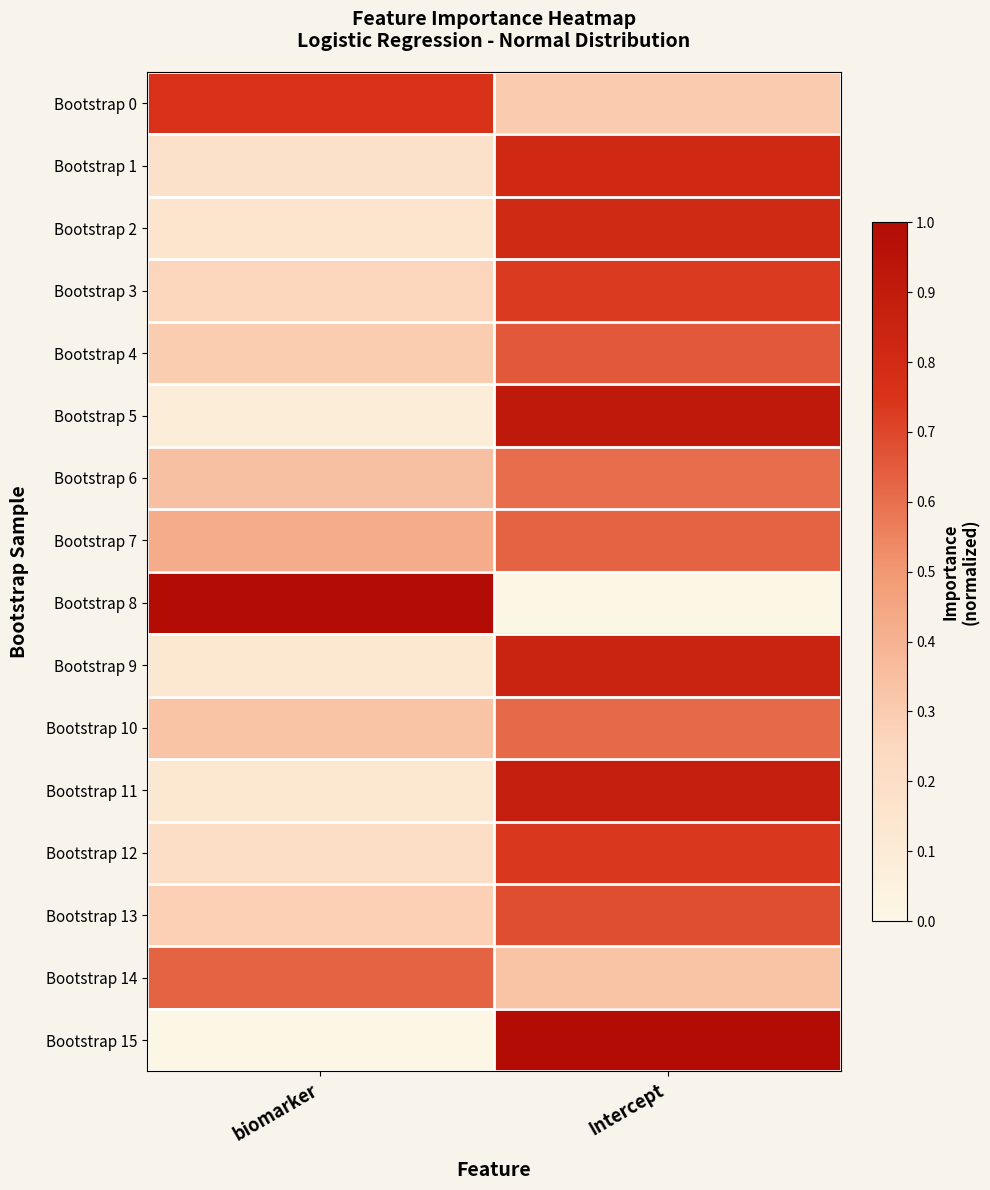

List the series in order of their peak value, highest first.

Bootstrap 8, Bootstrap 15, Bootstrap 5, Bootstrap 11, Bootstrap 9, Bootstrap 1, Bootstrap 2, Bootstrap 0, Bootstrap 12, Bootstrap 3, Bootstrap 13, Bootstrap 4, Bootstrap 14, Bootstrap 7, Bootstrap 10, Bootstrap 6